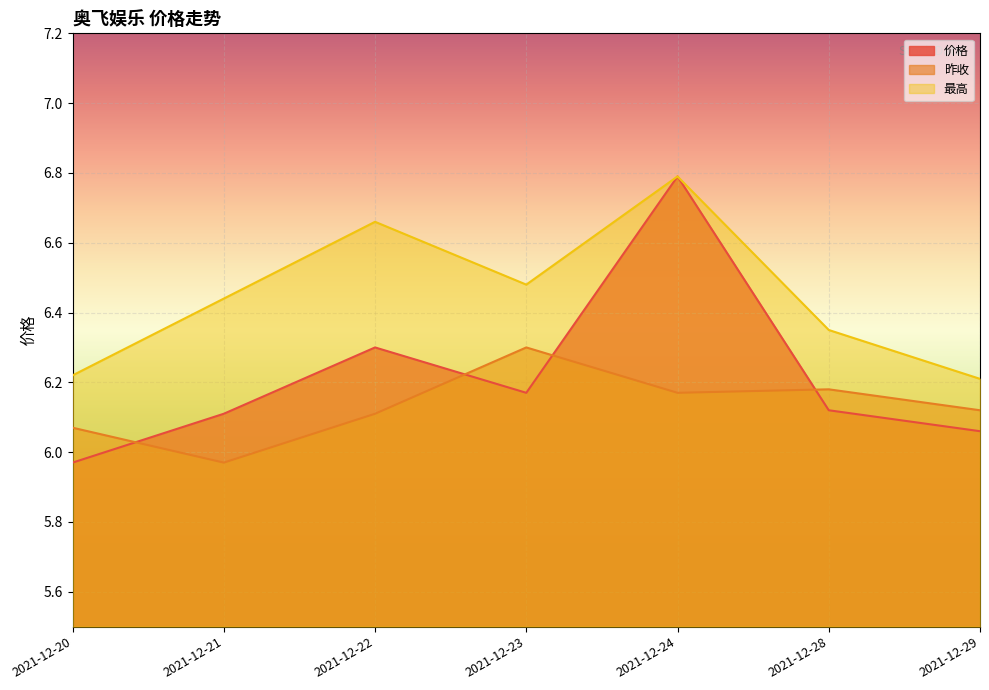

True or false: 昨收 has a value of 9.4 at 2021-12-28.

False